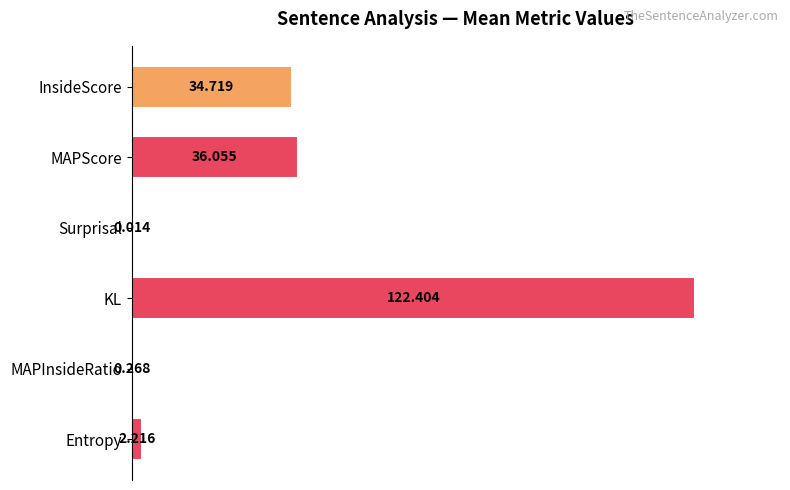

Are the bars horizontal?

Yes